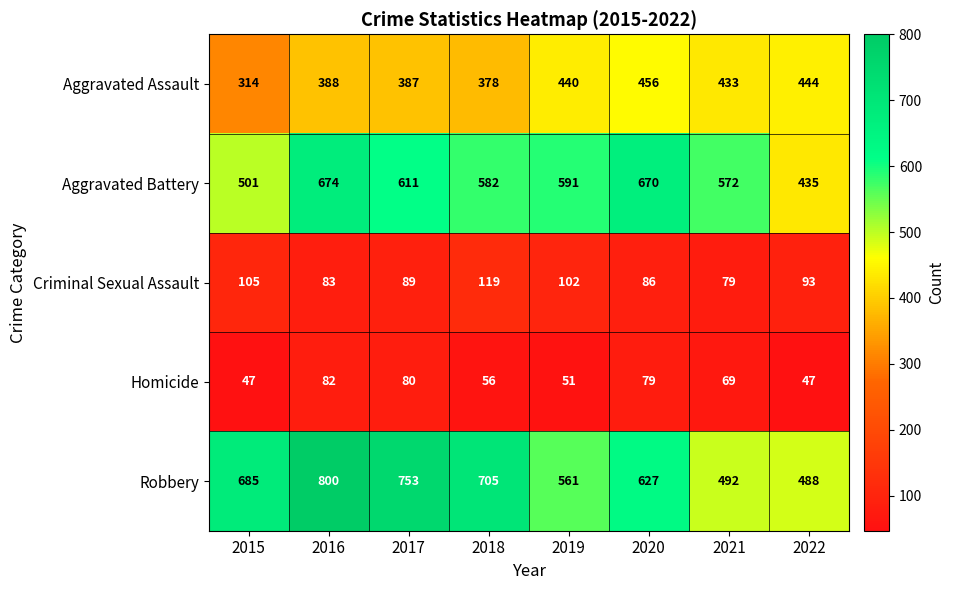

What is the sum of all Aggravated Assault values?

3240